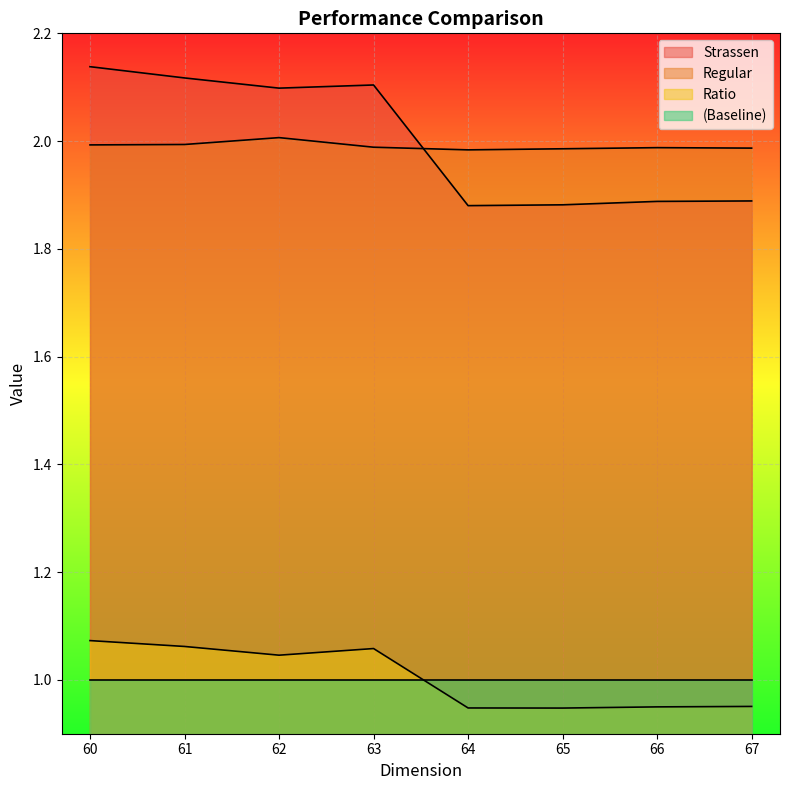

What is the maximum value for Strassen?

2.1